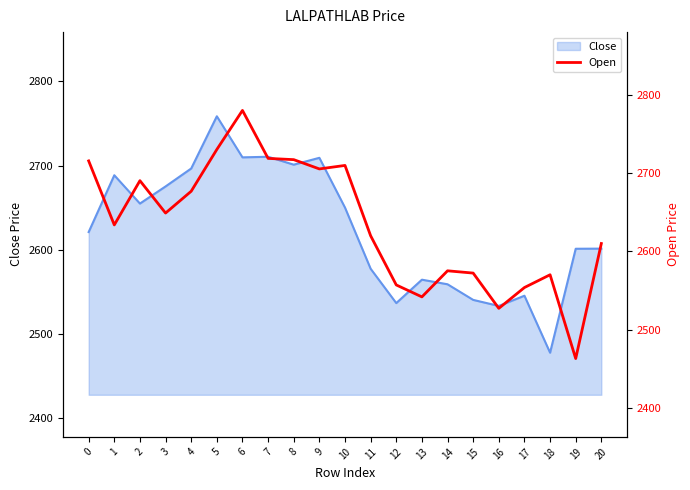

What is the maximum value for Close?

2758.7